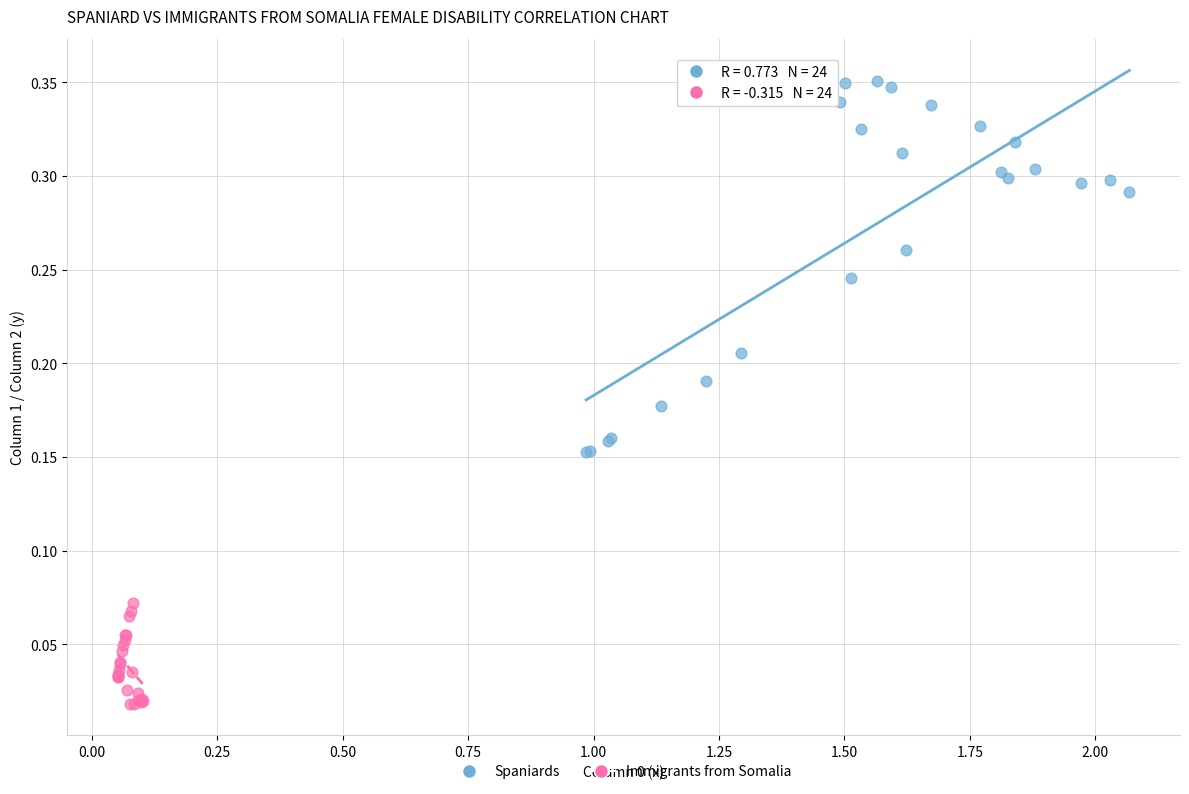

Which series has the largest Y range (max minus min)?

Spaniards